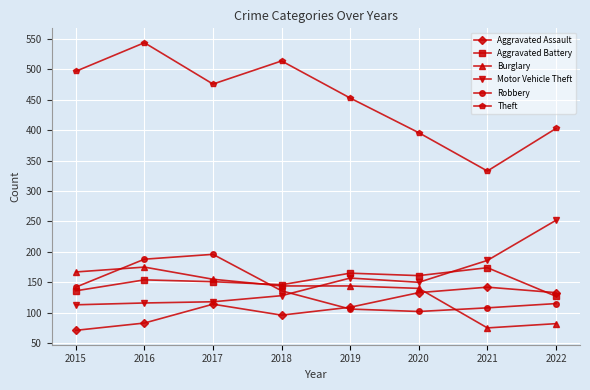

What are all the series names shown in the legend?

Aggravated Assault, Aggravated Battery, Burglary, Motor Vehicle Theft, Robbery, Theft